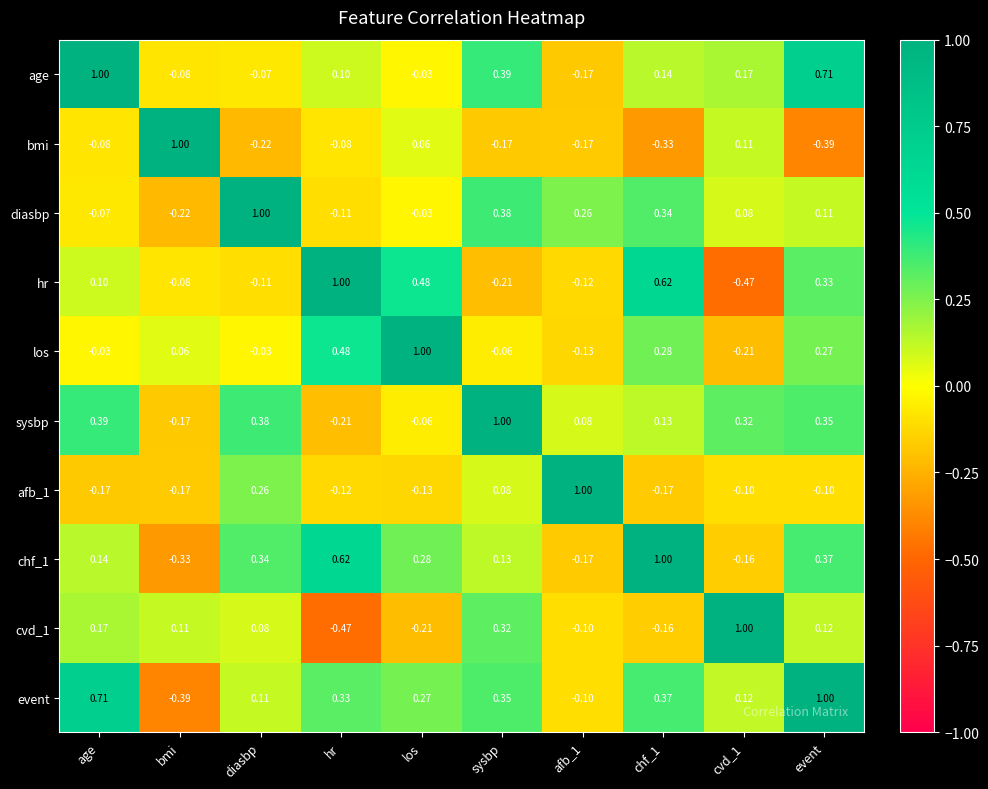

How many negative values does the chf_1 series have?

3